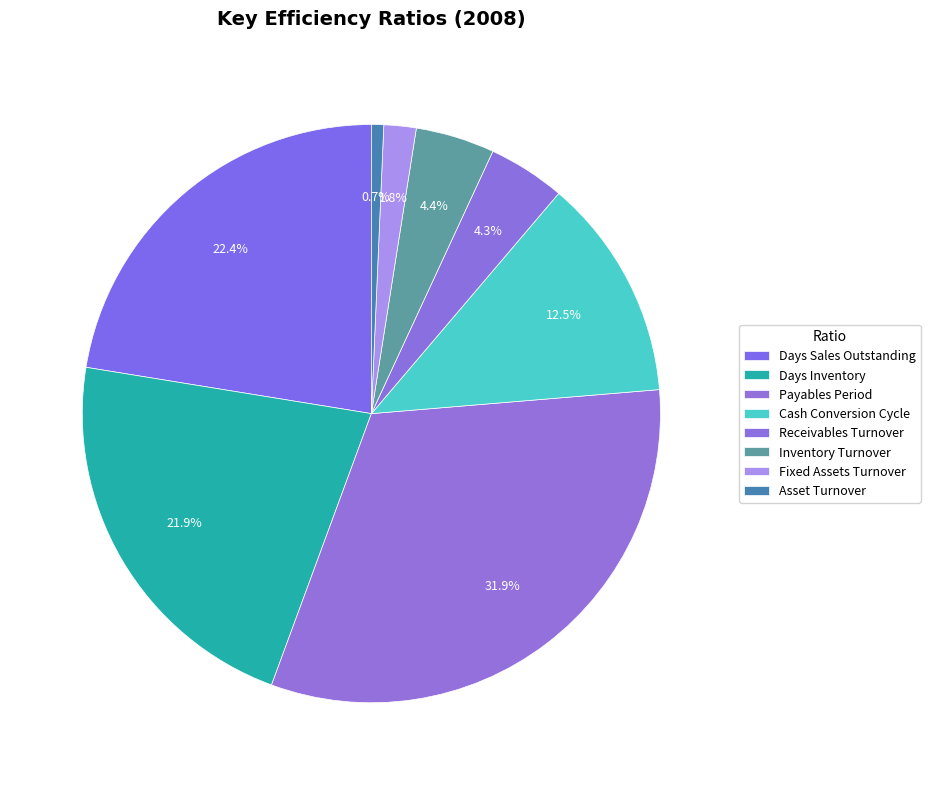

Is it true that Receivables Turnover is 11% of the pie?

False